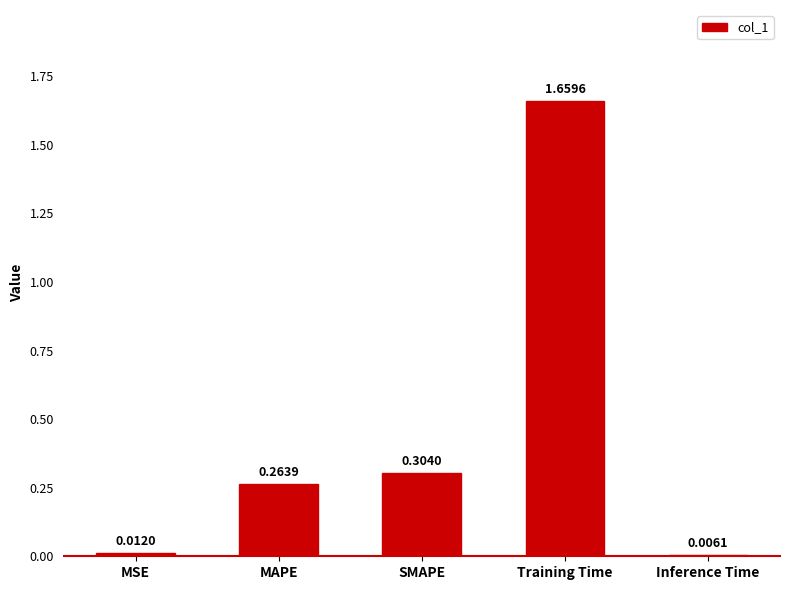

At which label is the value closest to 0?

Inference Time